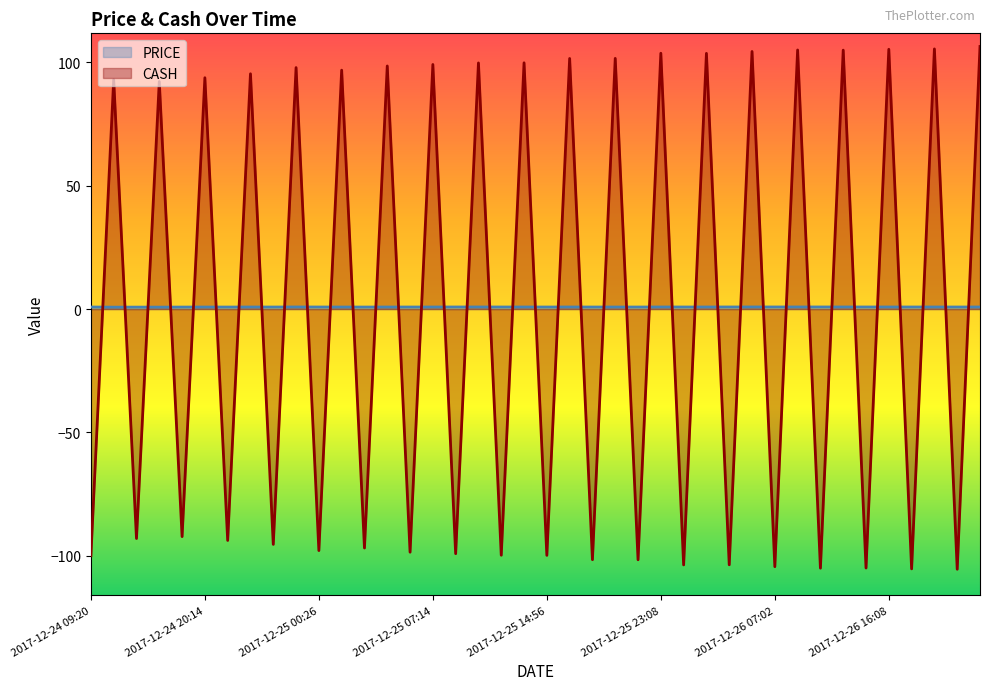

True or false: the data has more than 0 interior local peaks.

True